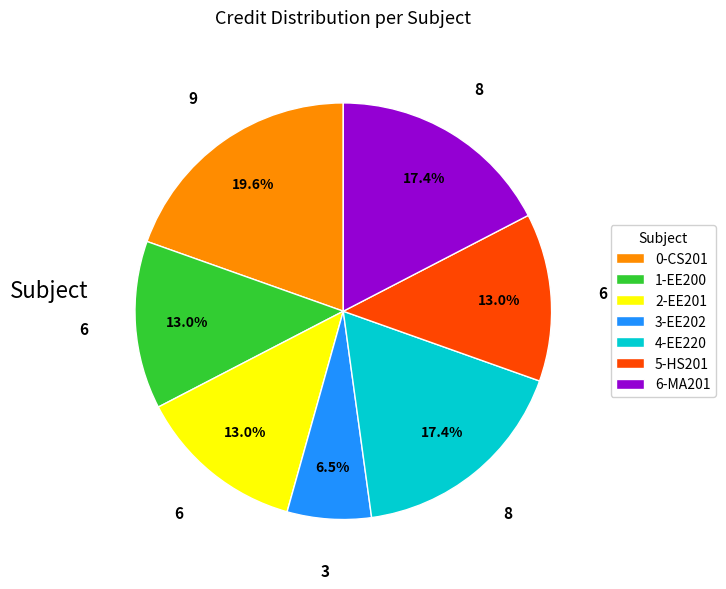

What is the largest slice in the pie chart?

0-CS201